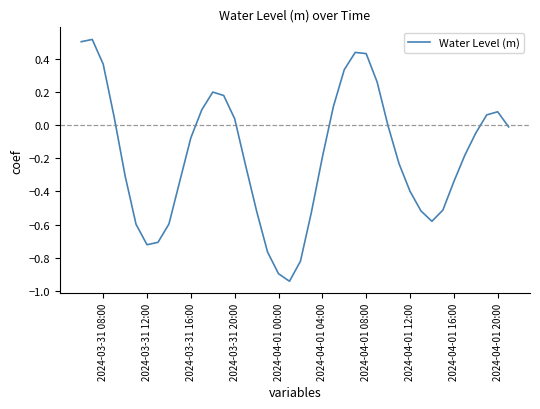

True or false: the data shows 0.2 at 2024-04-01 08:00.

False